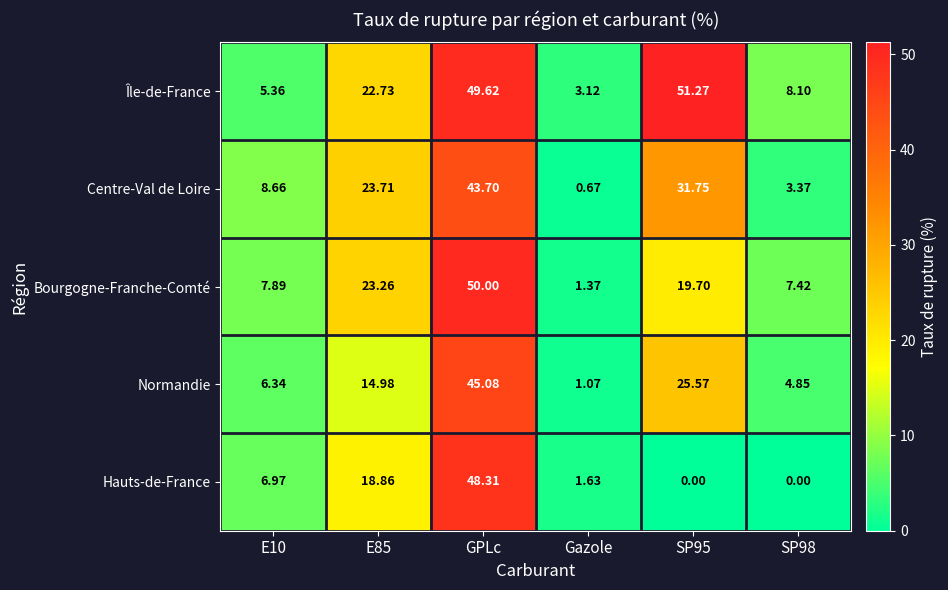

Which series has the widest spread of values?

Bourgogne-Franche-Comté